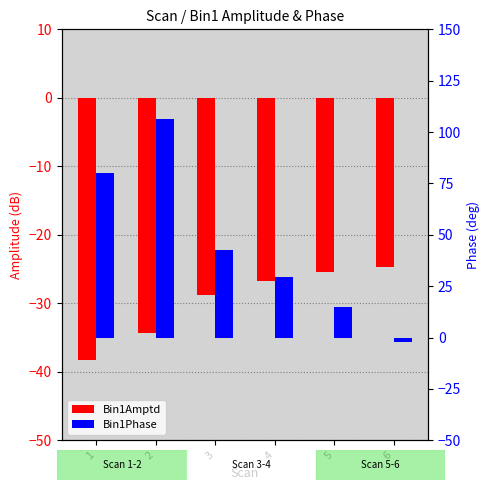

At which category does the chart reach its minimum across all series?

1